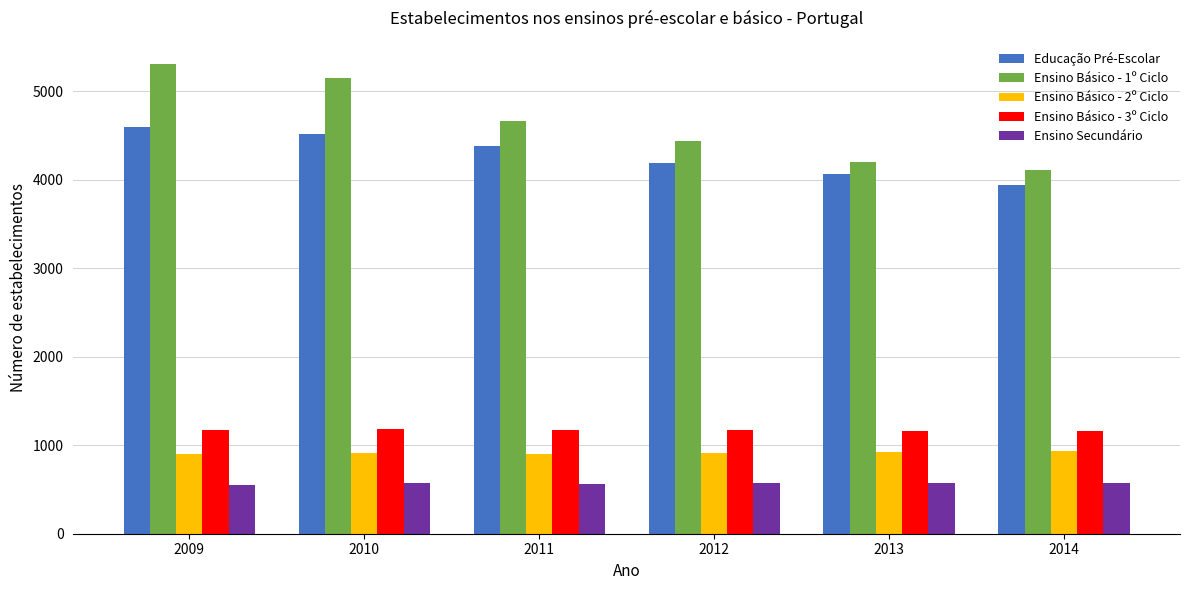

Which series changed the most between 2010 and 2011?

Ensino Básico - 1º Ciclo